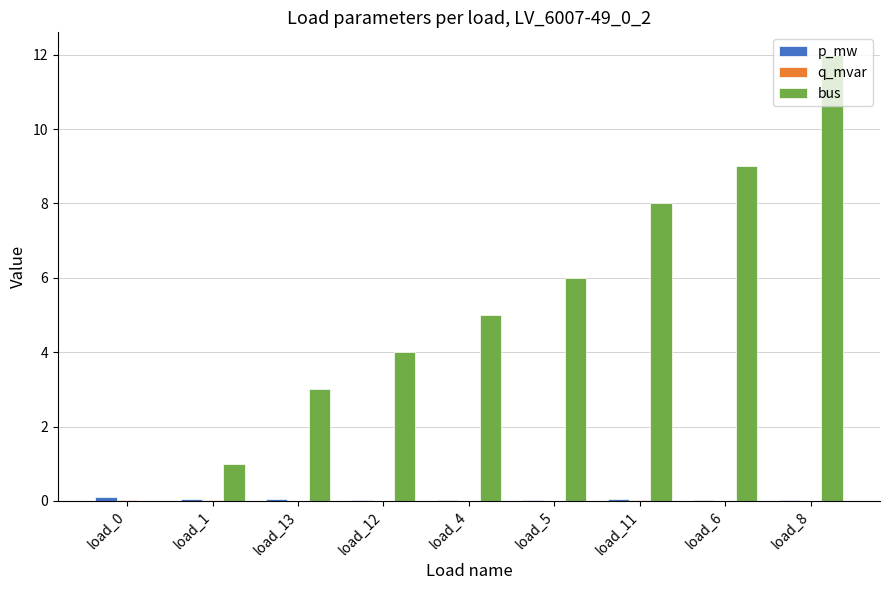

Between load_1 and load_4, which series saw the biggest shift?

bus